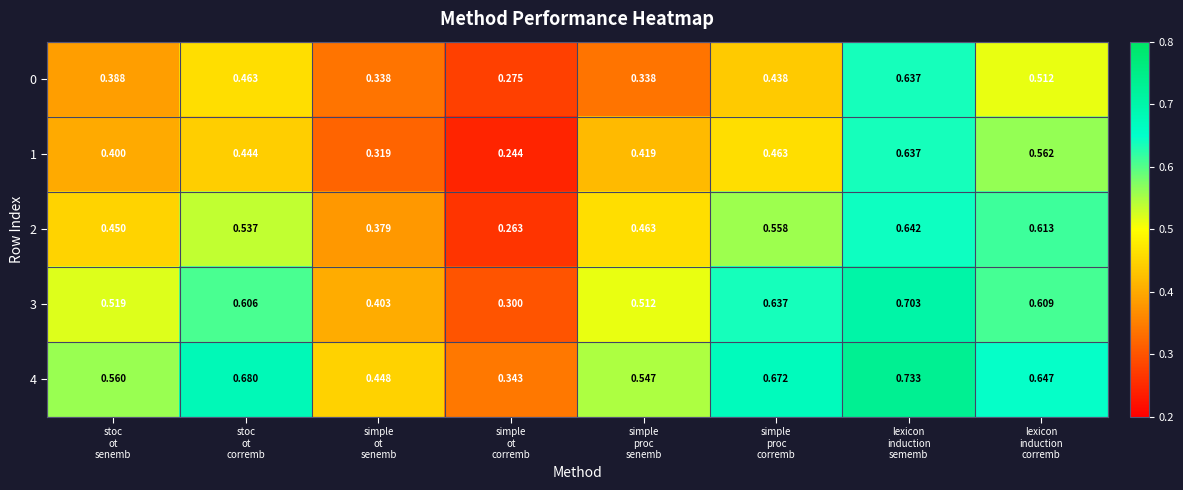

Count the number of data series in this chart.

5